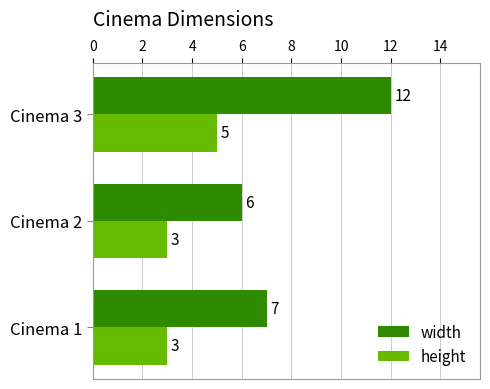

Which category has the lowest value in the width series?

Cinema 2